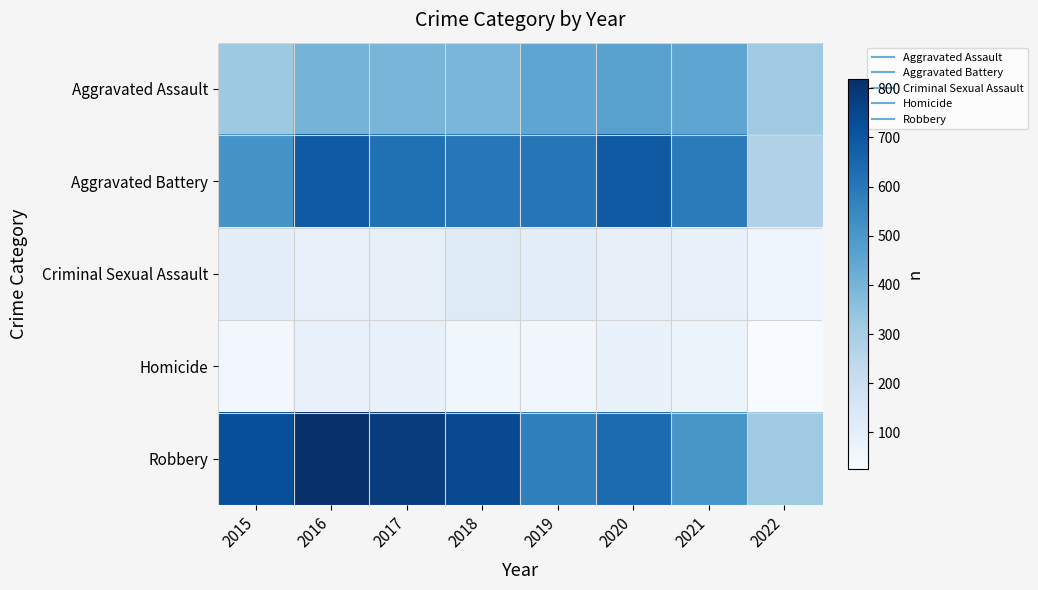

At which category does the chart reach its minimum across all series?

2022